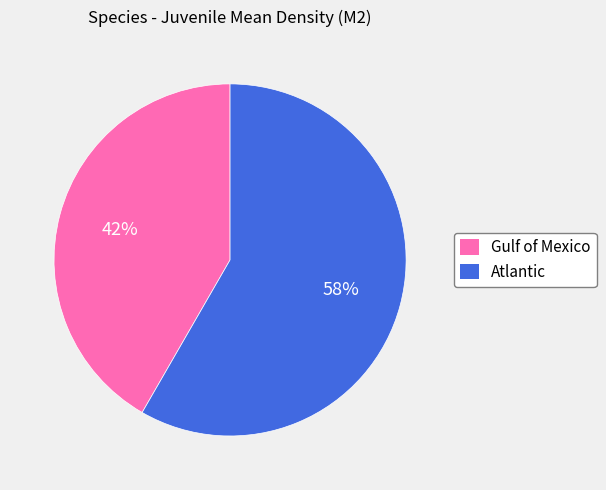

Approximately how many times larger is the value at Atlantic compared to Gulf of Mexico?

1.4